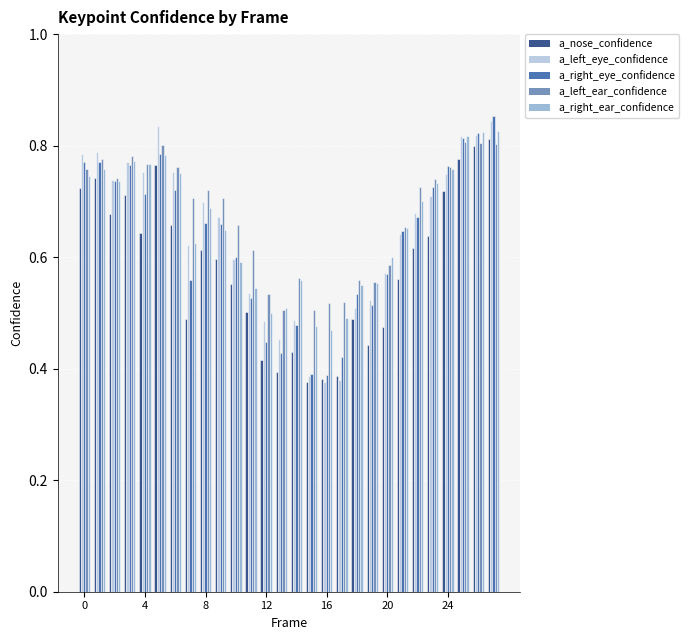

Count the a_right_eye_confidence values in the range 0 to 1.

28